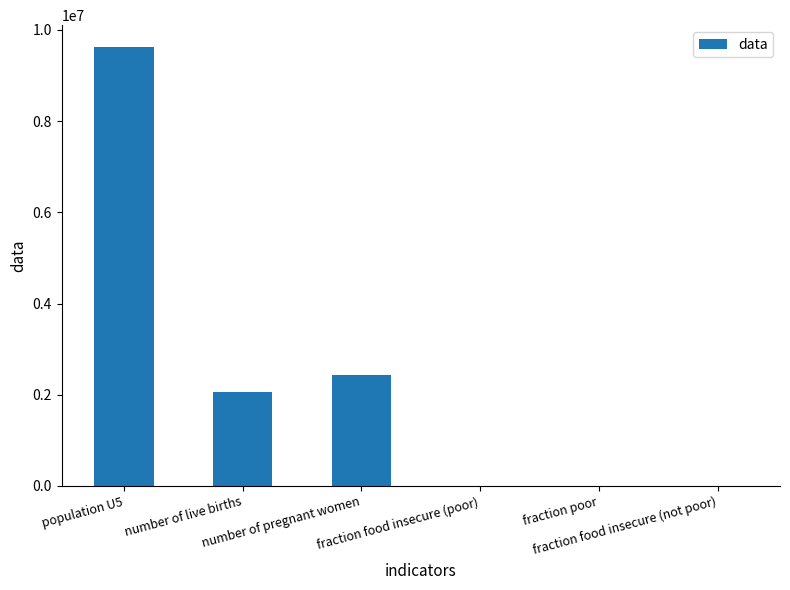

What is the average value?

2354475.7